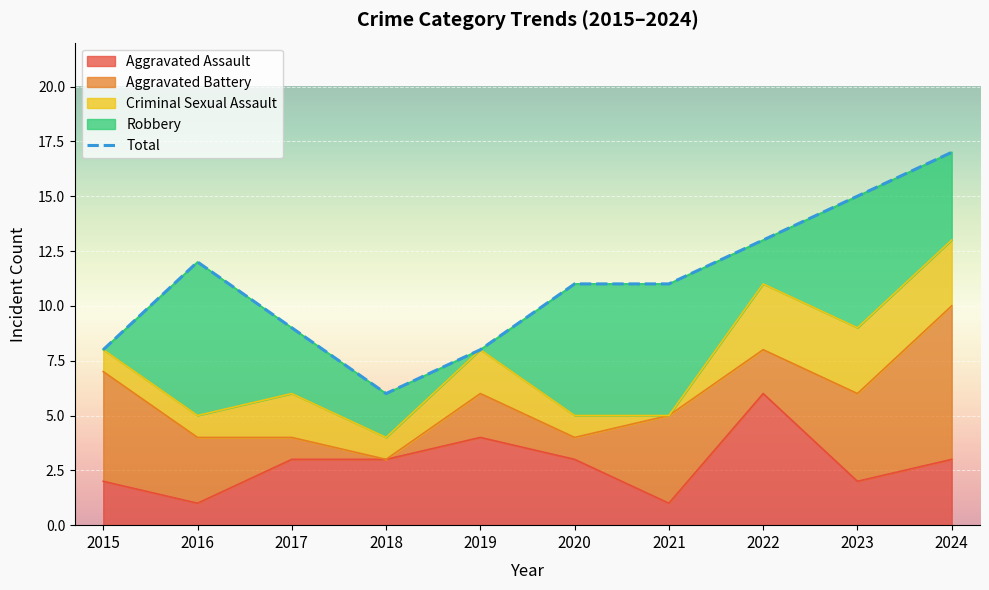

Rank the categories by Total value from lowest to highest.

2018, 2015, 2019, 2017, 2020, 2021, 2016, 2022, 2023, 2024